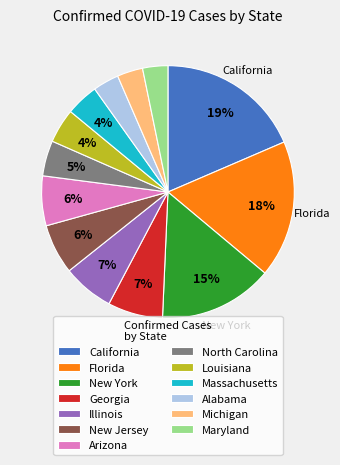

Is the sum of California and Arizona greater than half?

No